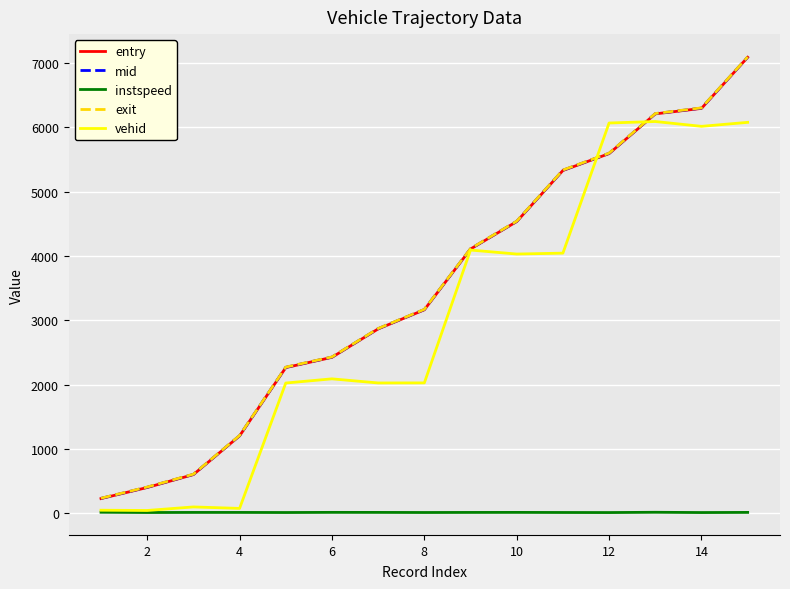

True or false: instspeed and exit intersect in this chart.

False